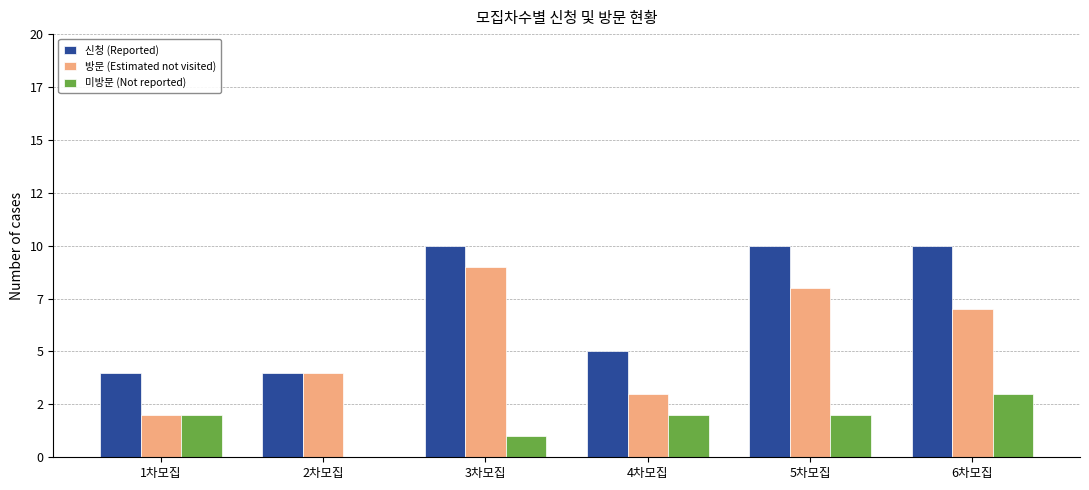

At which label does 방문 (Estimated not visited) reach its peak?

3차모집